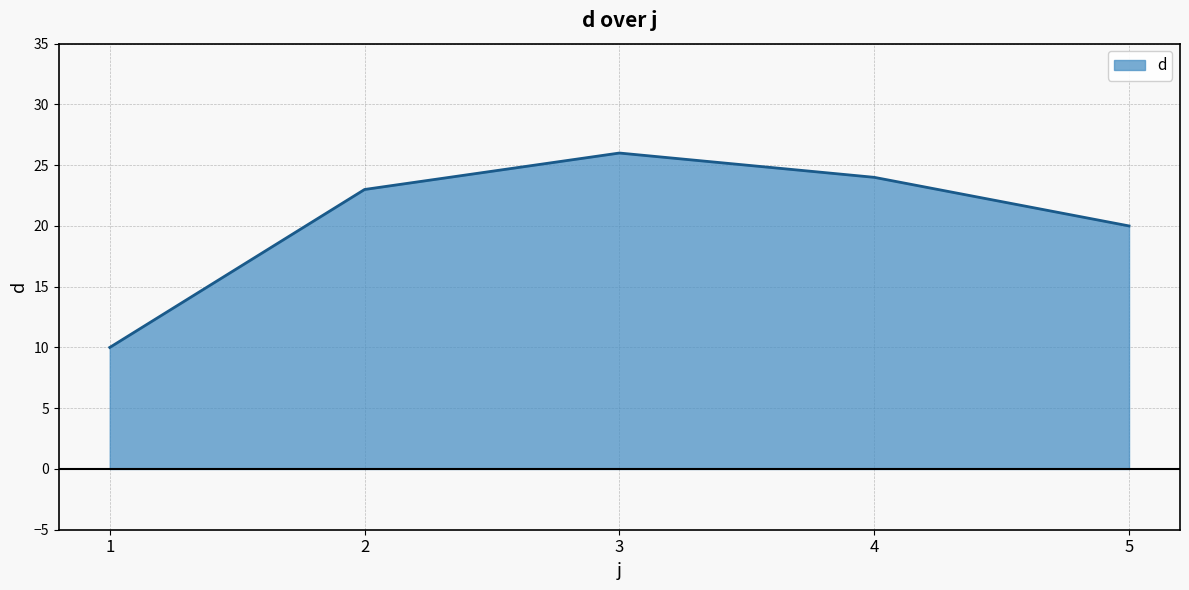

How many lines are shown in the chart?

1